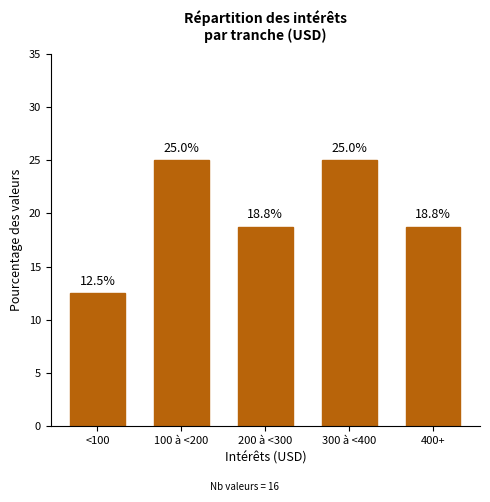

Reading left to right, extract all data points from this chart.

12.5	25.0	18.8	25.0	18.8